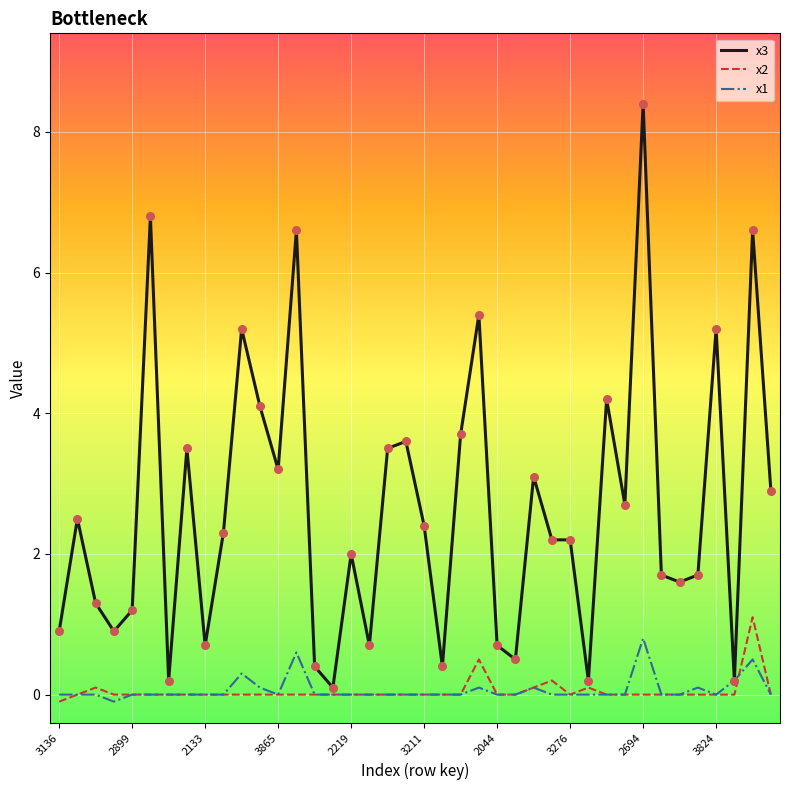

Which series has the largest total across all categories?

x3